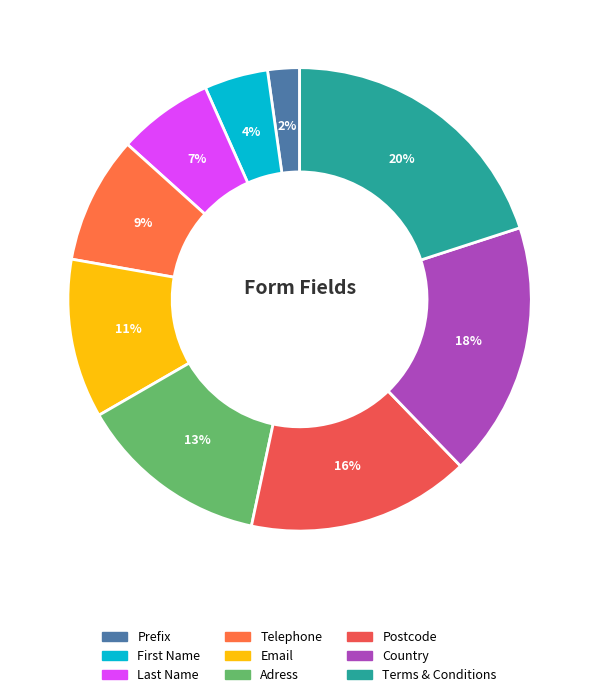

Is there a majority slice in this chart?

No